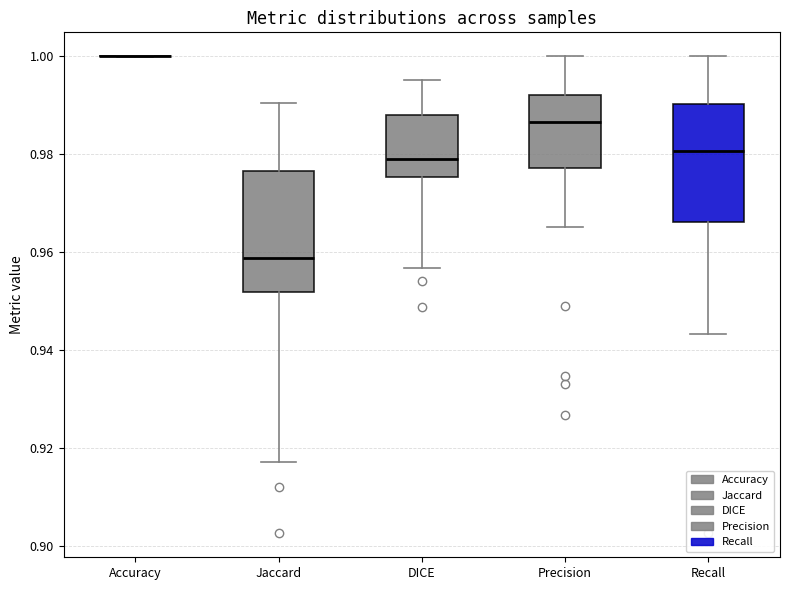

Reading left to right, transcribe this box plot: for each box, give where its median line is, the range the box spans, and where its two whiskers end, as read against the y-axis. The values are not printed on the chart, so give them approximately, as read against the axis.

Accuracy: box collapsed to a line at 1.000, whiskers 1.000 to 1.000
Jaccard: median 0.958, box 0.952 to 0.976, whiskers 0.918 to 0.990
DICE: median 0.978, box 0.976 to 0.988, whiskers 0.956 to 0.996
Precision: median 0.986, box 0.978 to 0.992, whiskers 0.966 to 1.000
Recall: median 0.980, box 0.966 to 0.990, whiskers 0.944 to 1.000